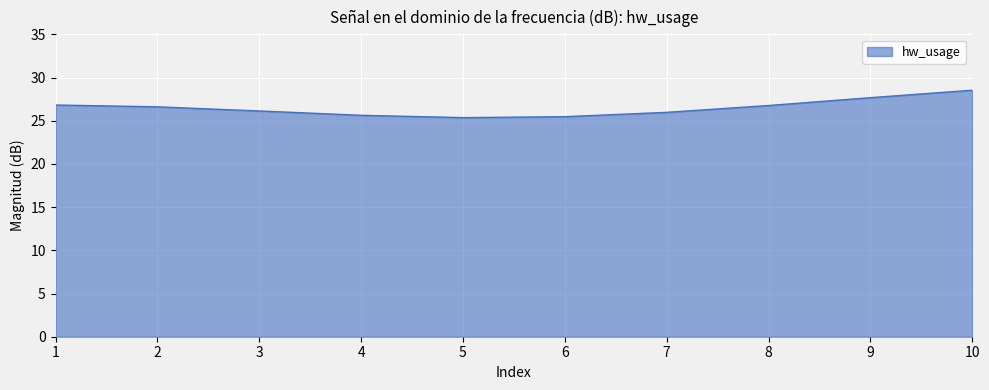

What is the maximum value shown in the chart?

28.5